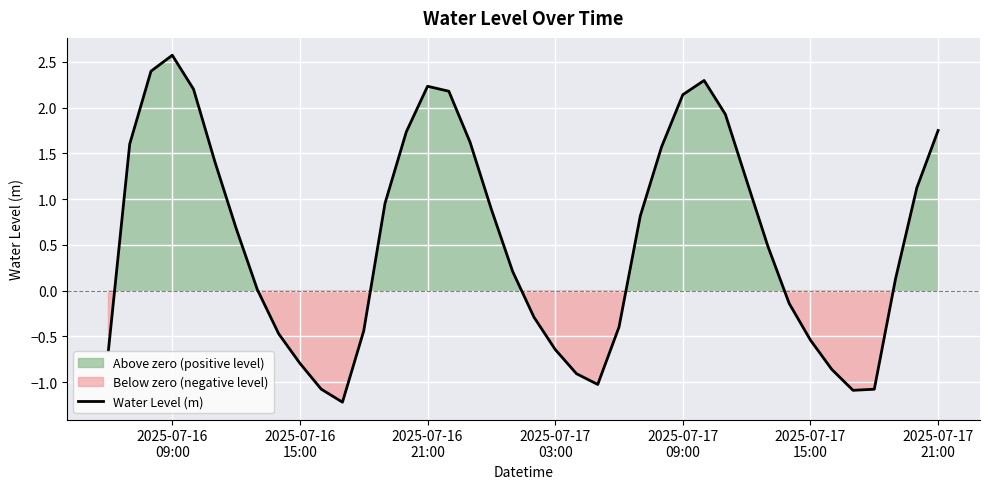

What is the lowest value of the Water Level (m) series?

-1.2